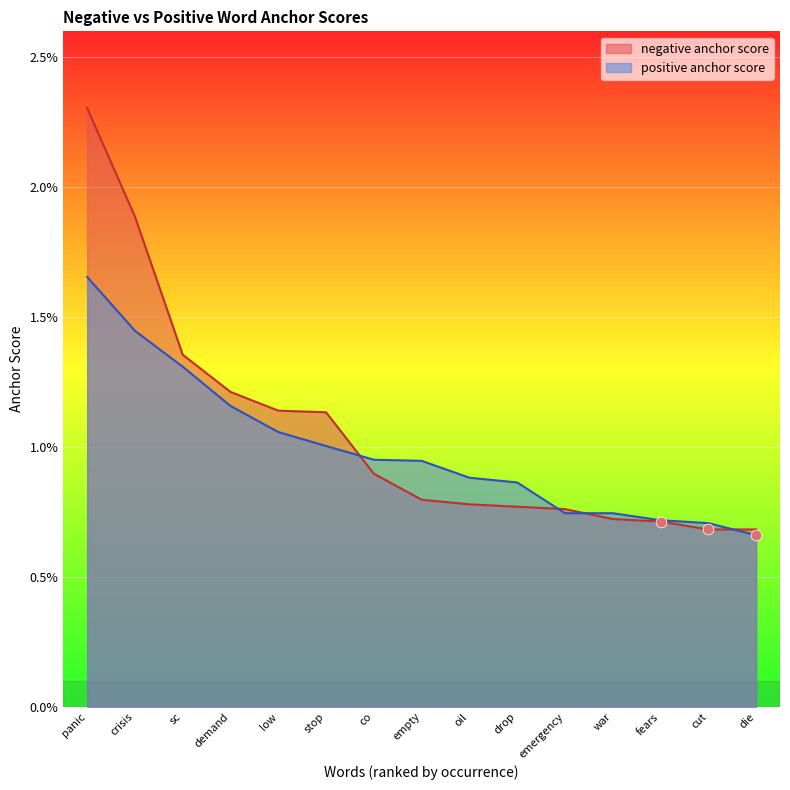

Is the value of negative anchor score at empty greater than the value of positive anchor score at war?

Yes